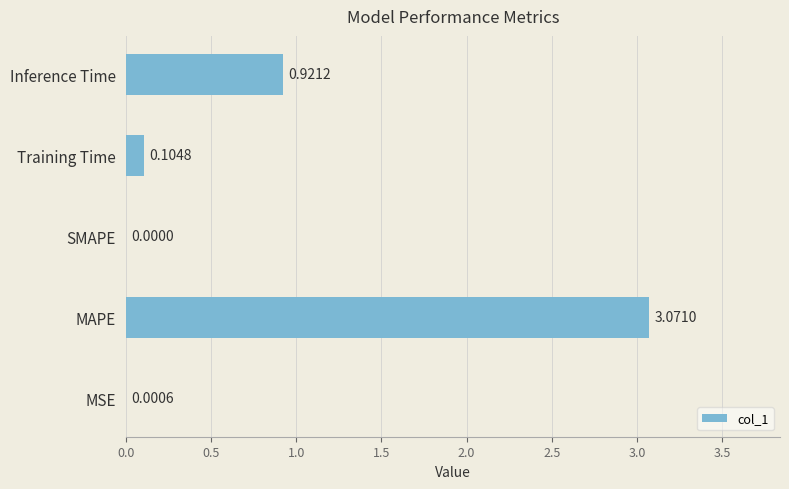

Which category has the highest value across all series?

MAPE